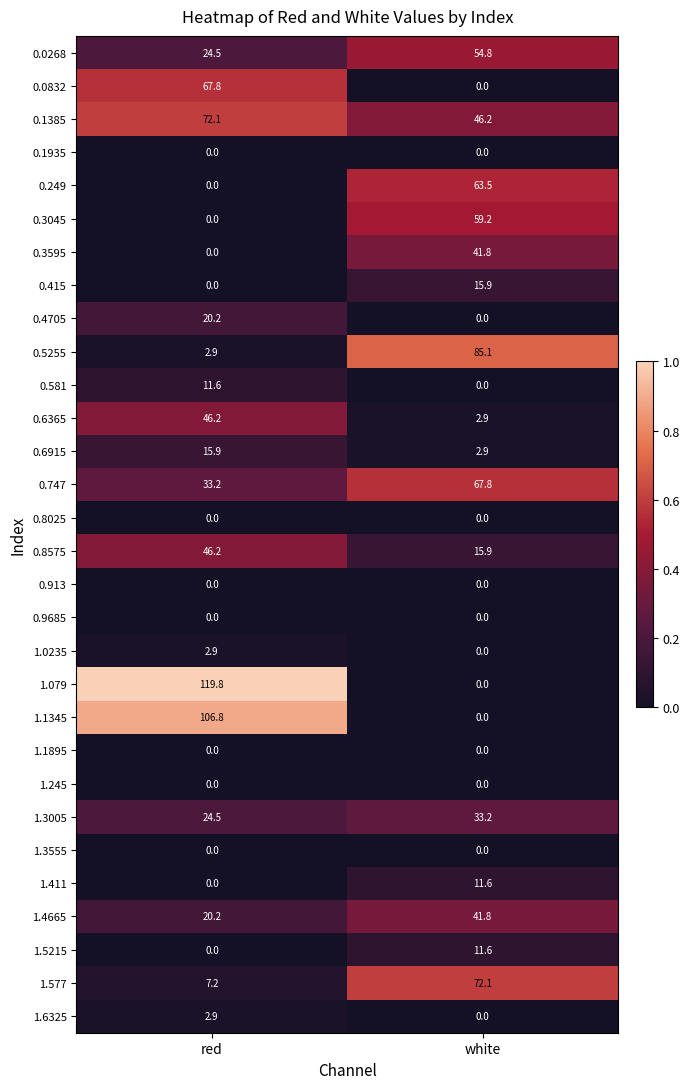

What is the difference between the 0.747 values at white and red?

34.6